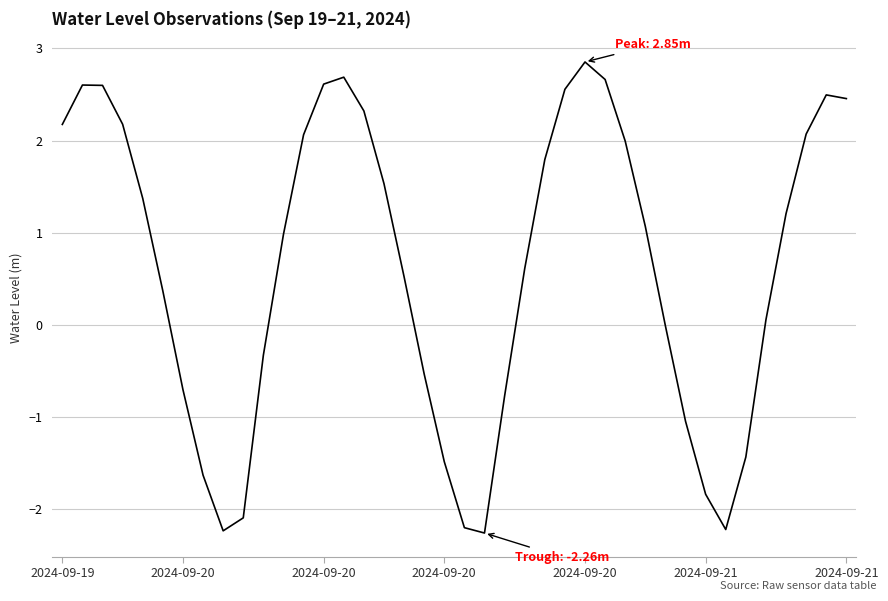

What is the difference between the maximum and minimum values?

5.1